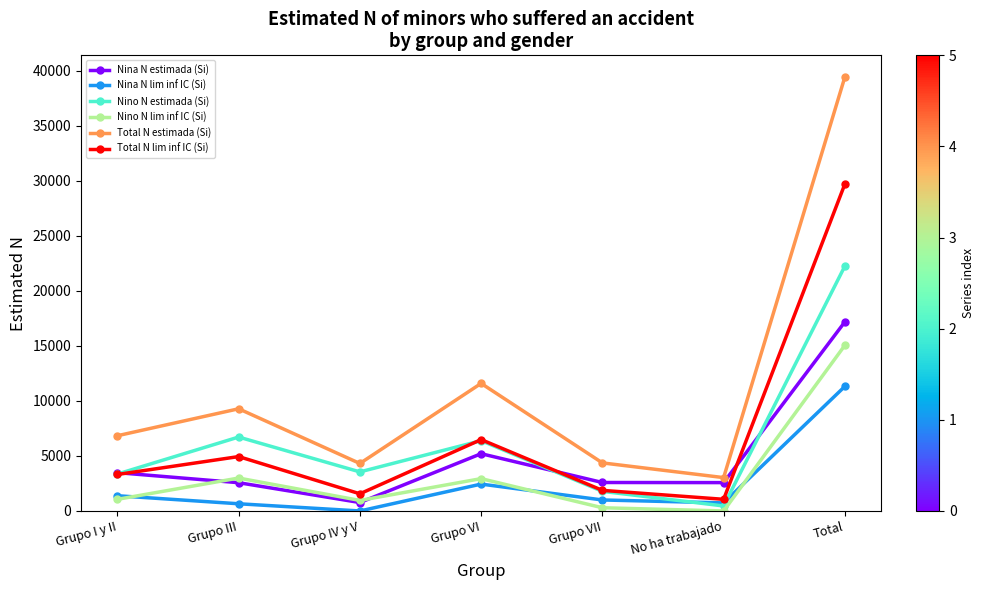

Count the number of categories in the chart.

7